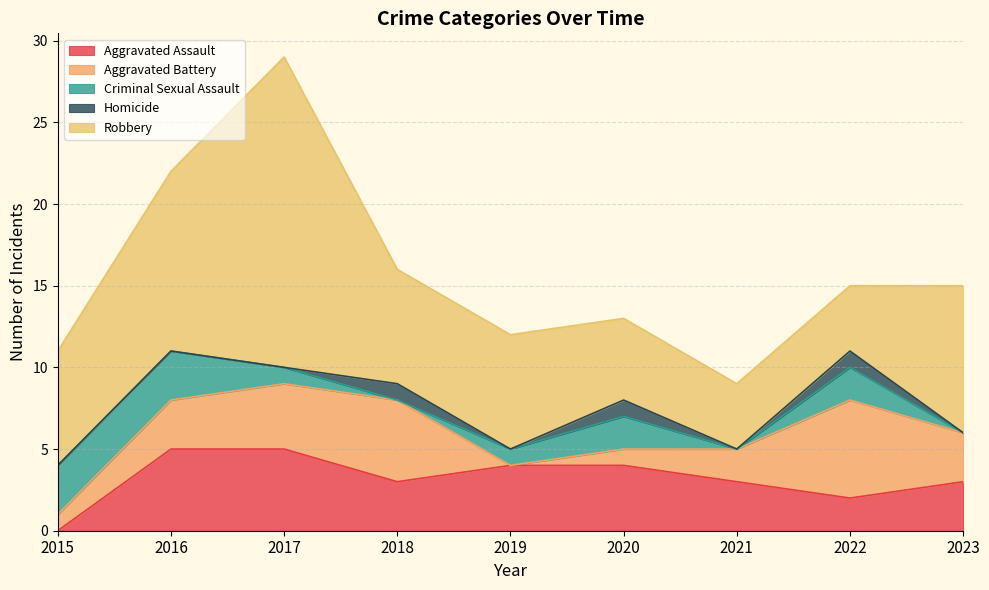

True or false: Criminal Sexual Assault and Aggravated Battery intersect in this chart.

True